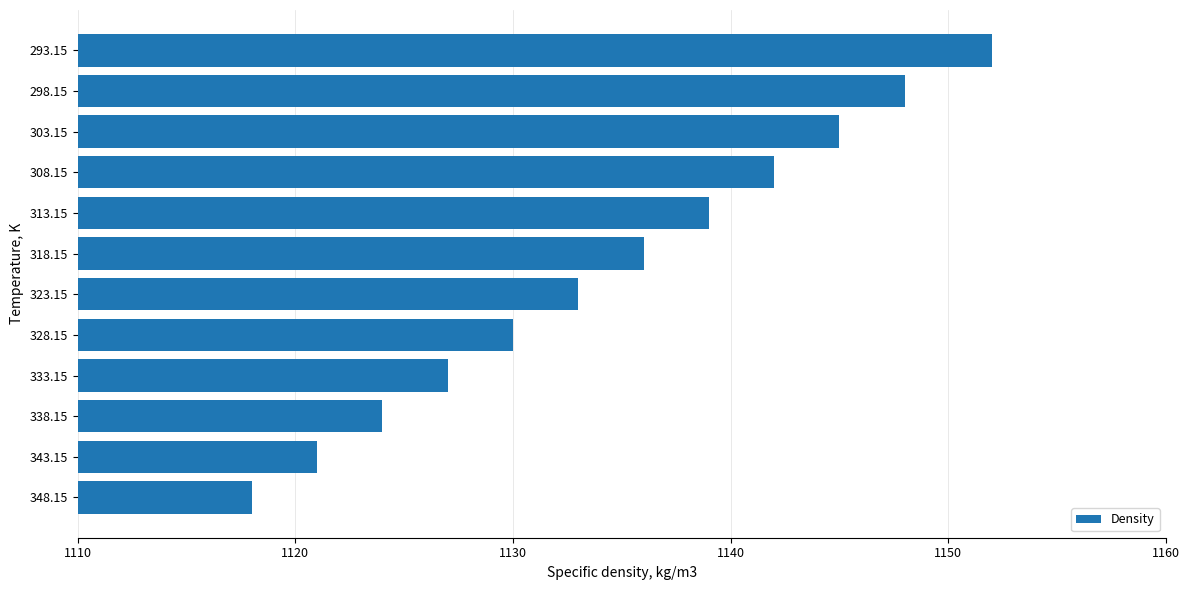

Approximately how many times larger is the value at 298.15 compared to 333.15?

1.0